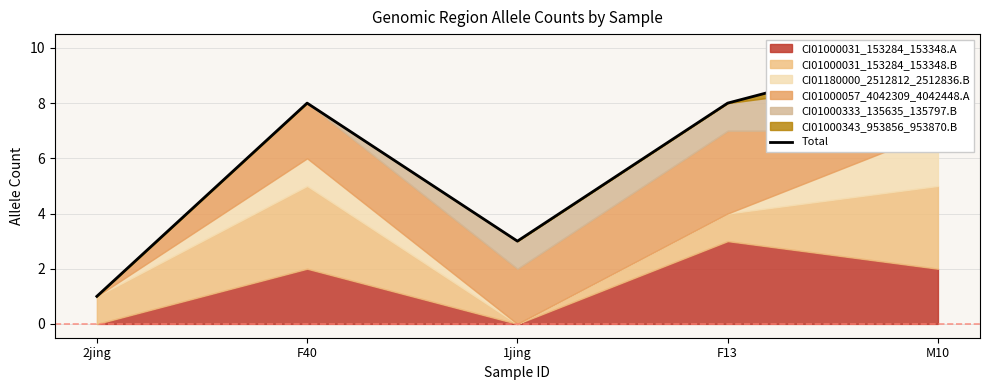

Is it true that the value at M10 is 10?

True